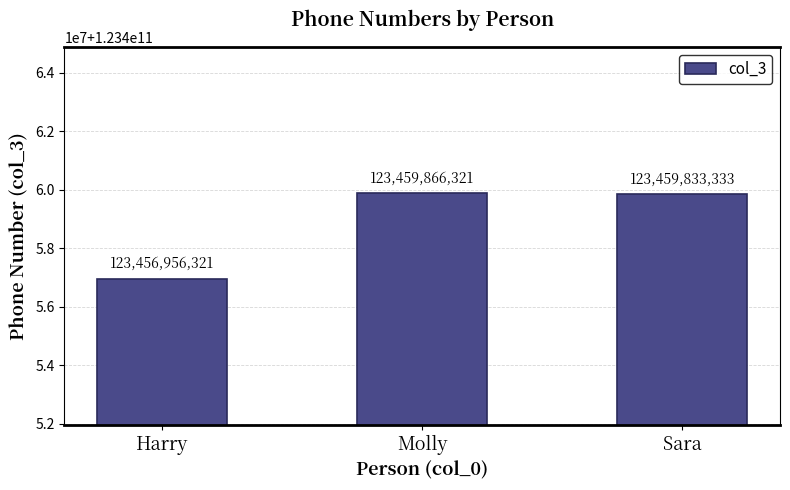

List the labels in order of value, largest first.

Molly, Sara, Harry